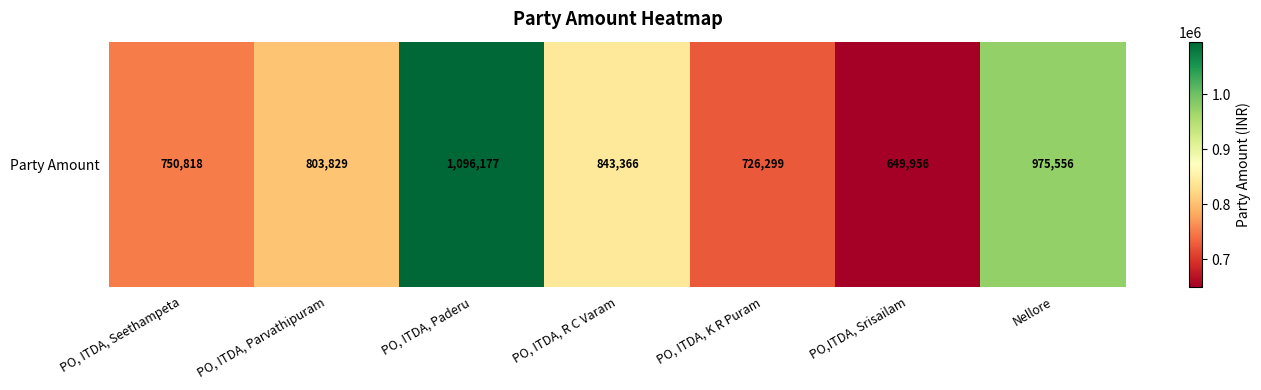

What is the difference between the maximum and second lowest values?

369878